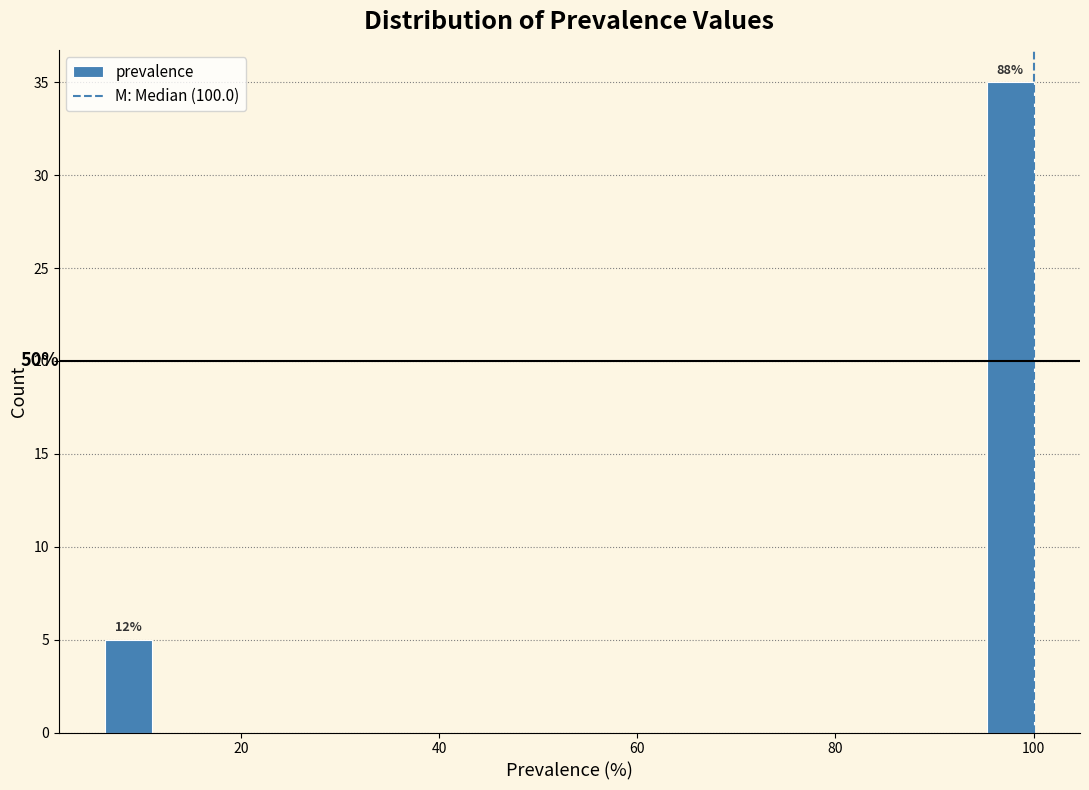

Around what value on the x-axis is the tallest bar? Give the approximate position of its centre, as read against the axis.

98